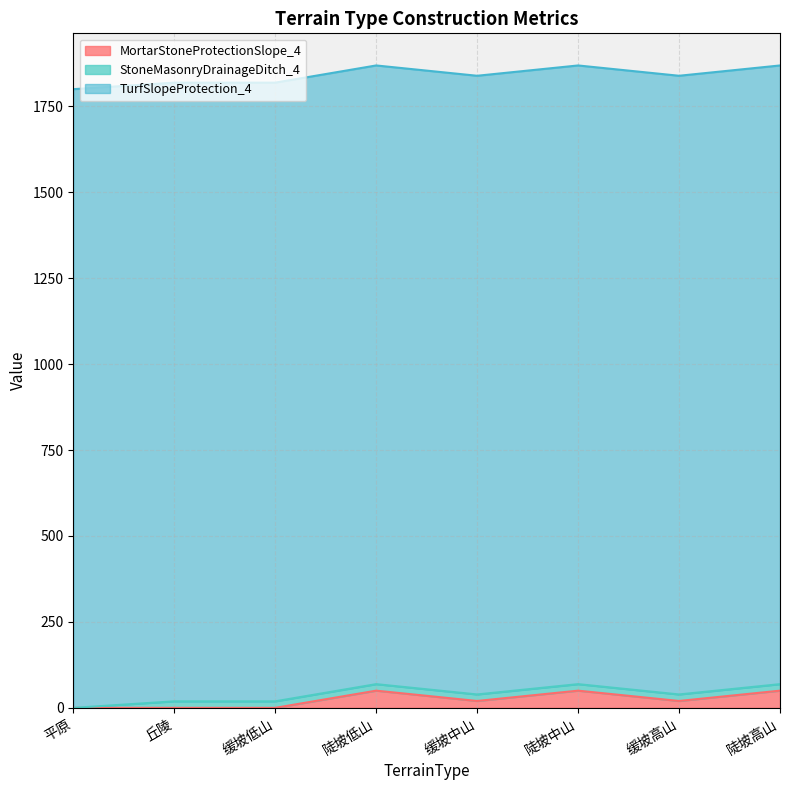

What is the label of the 4th point from the right?

缓坡中山